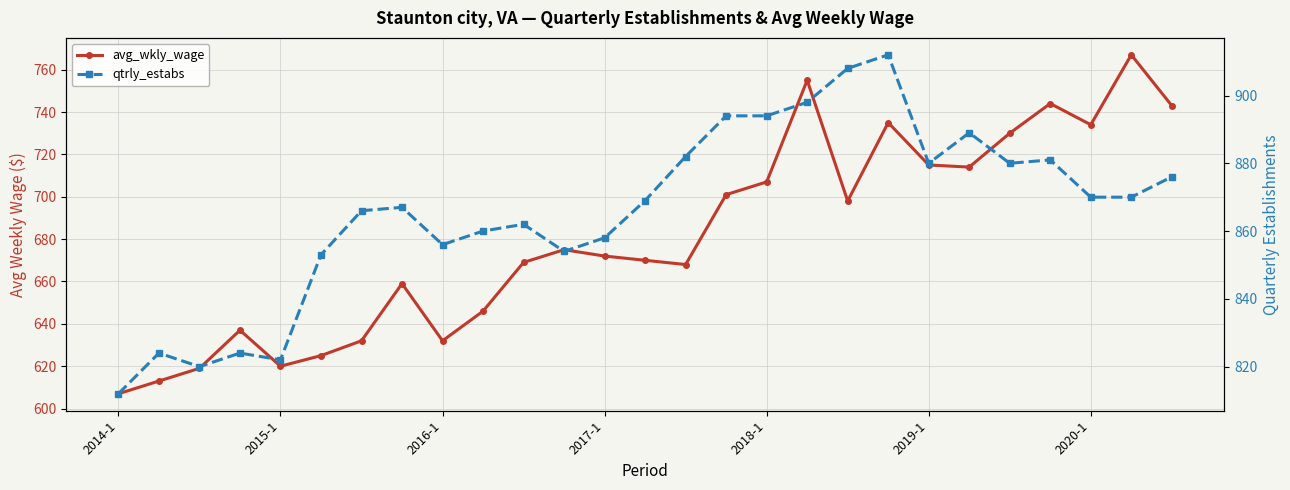

At which label does avg_wkly_wage reach its minimum?

2014-1